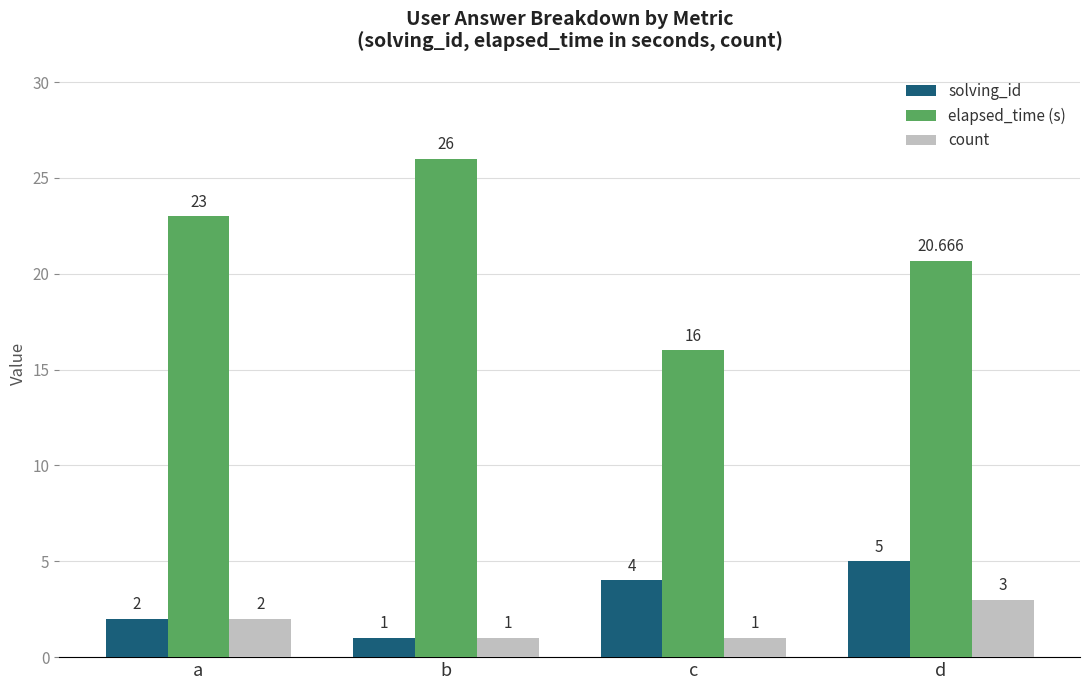

Between b and d, which series saw the biggest shift?

elapsed_time (s)